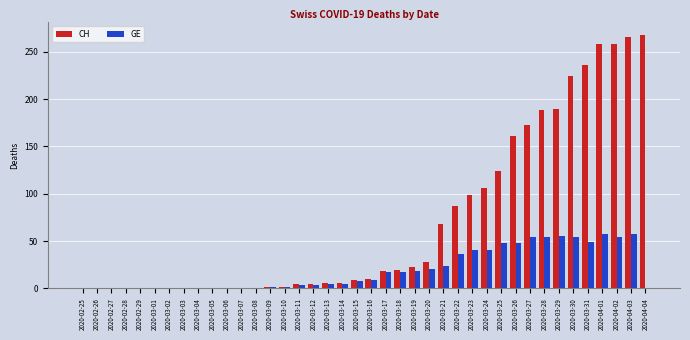

Which series changed the most between 2020-03-24 and 2020-04-02?

CH